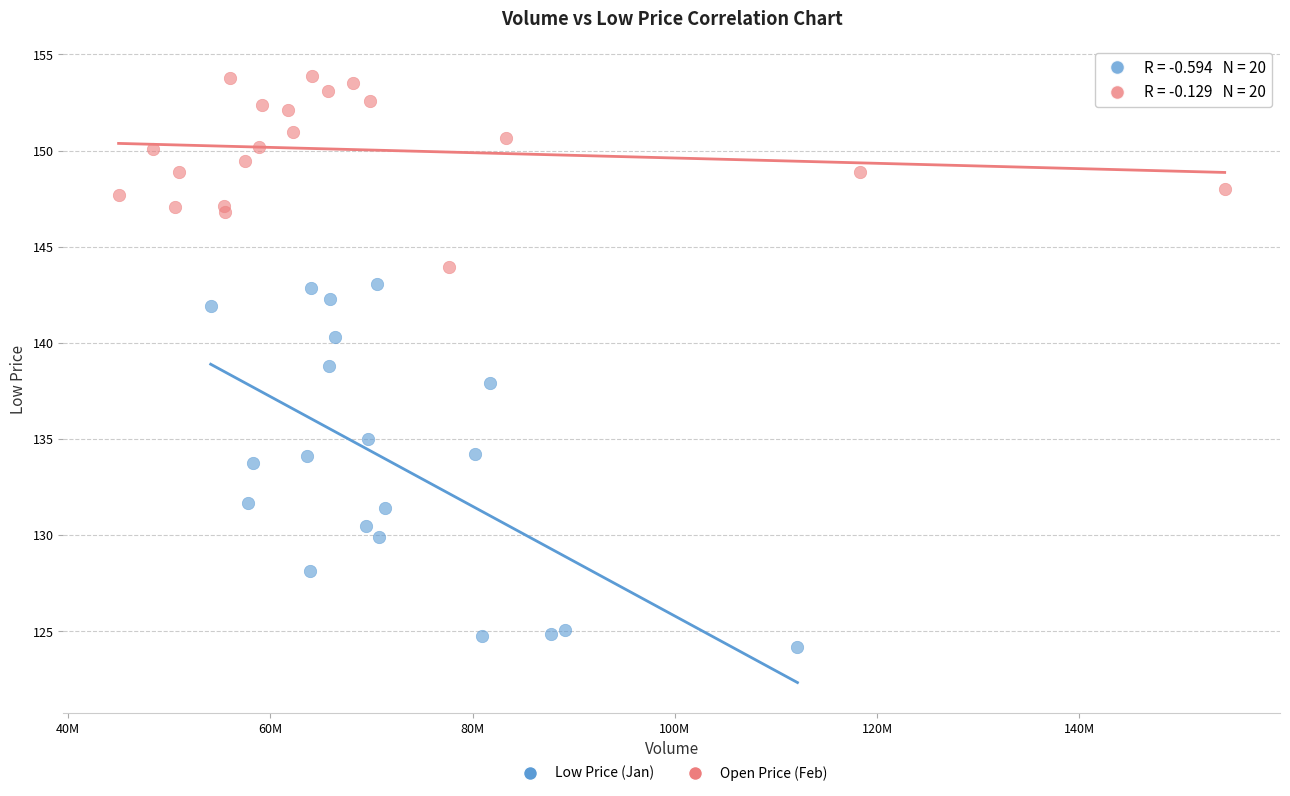

Which series contains the highest Y value?

Open Price (Feb)